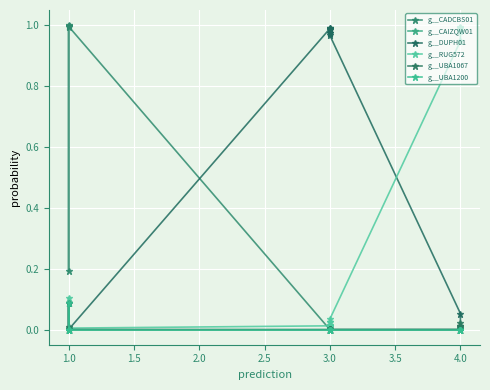

What is the sum of all g__UBA1200 values?

0.1